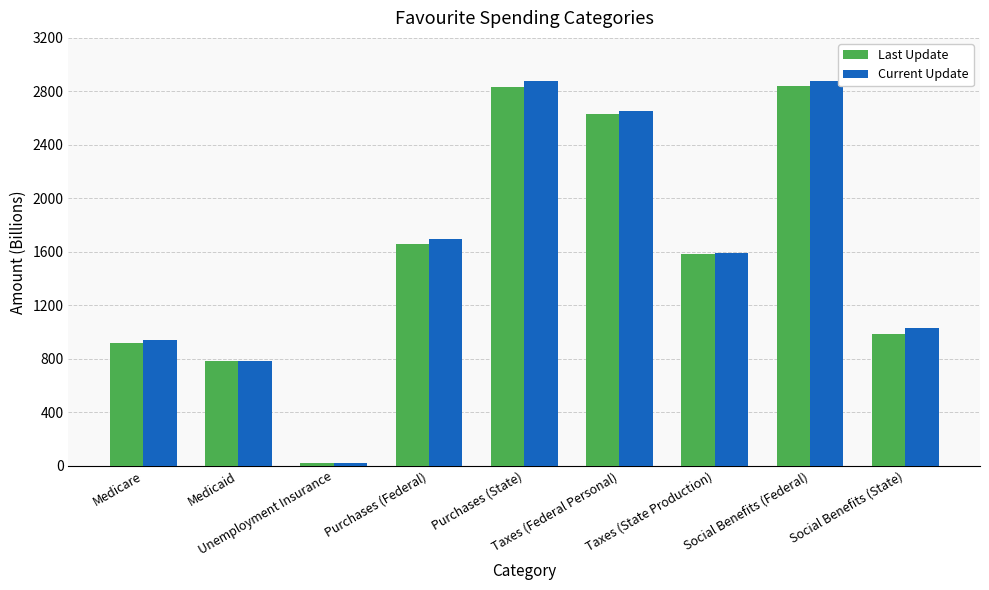

What are all the series names shown in the legend?

Last Update, Current Update